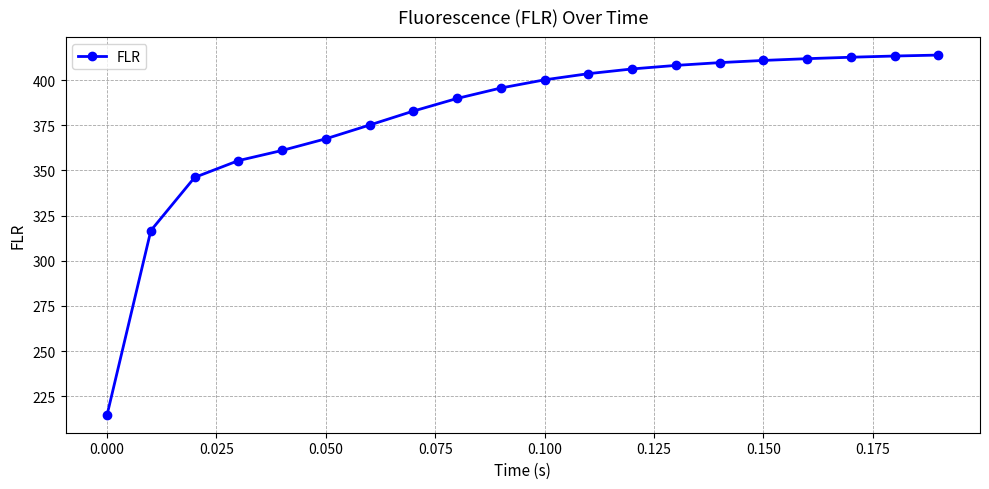

What is the average value?

379.7